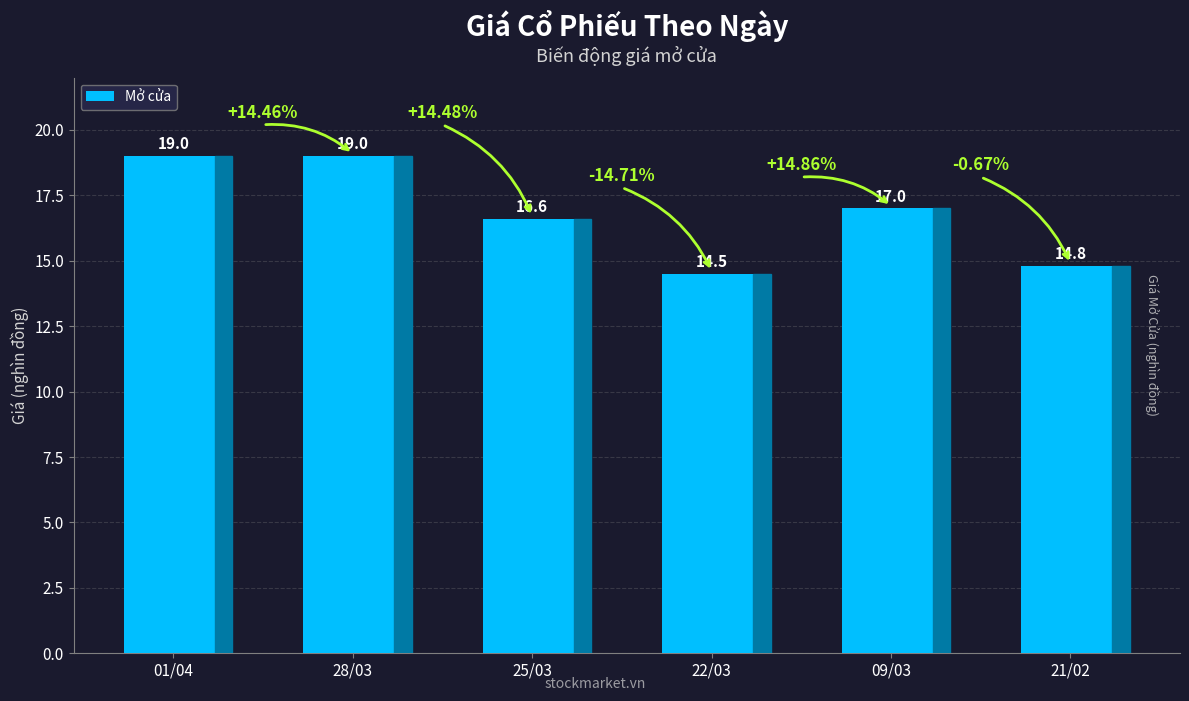

True or false: the data shows 19.0 at 01/04.

True